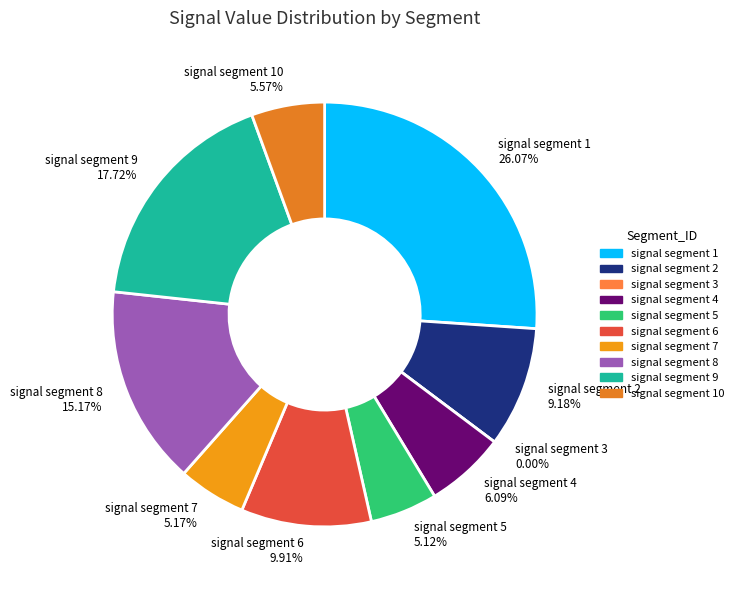

What percentage is the signal segment 7 slice, to the nearest percent?

5%